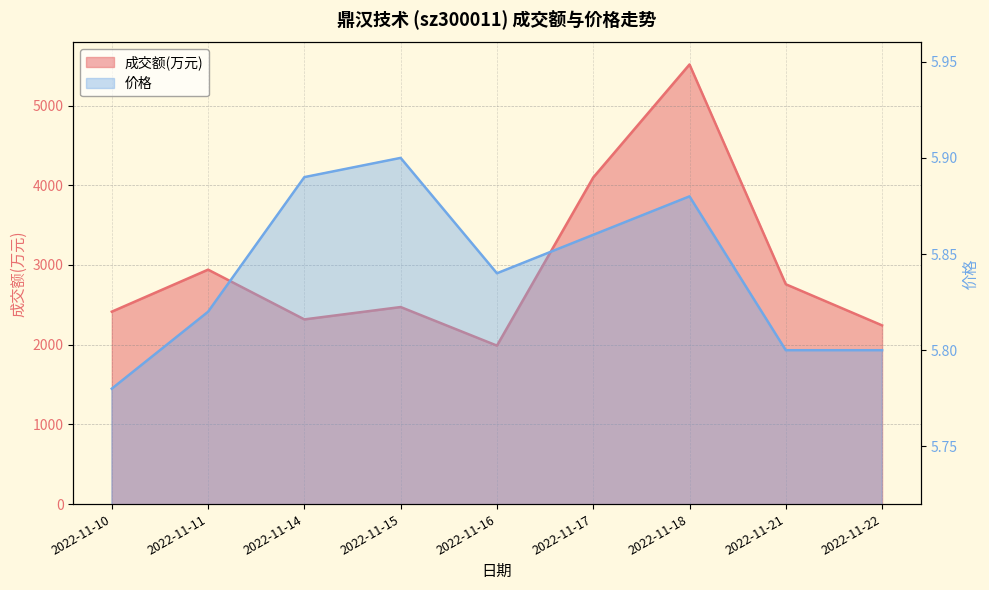

How many lines are shown in the chart?

2